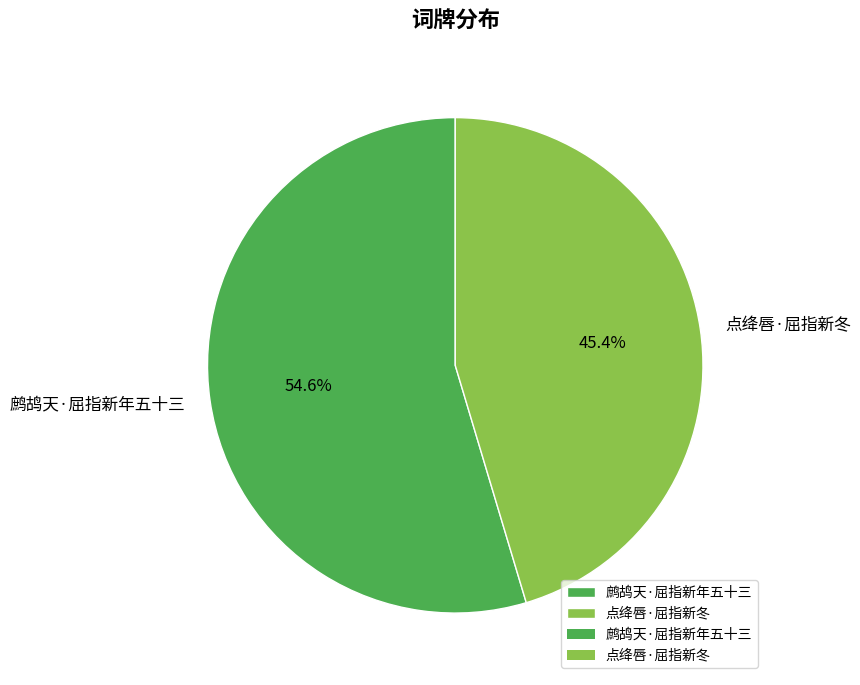

True or false: 点绛唇·屈指新冬 accounts for 45% of the total.

True